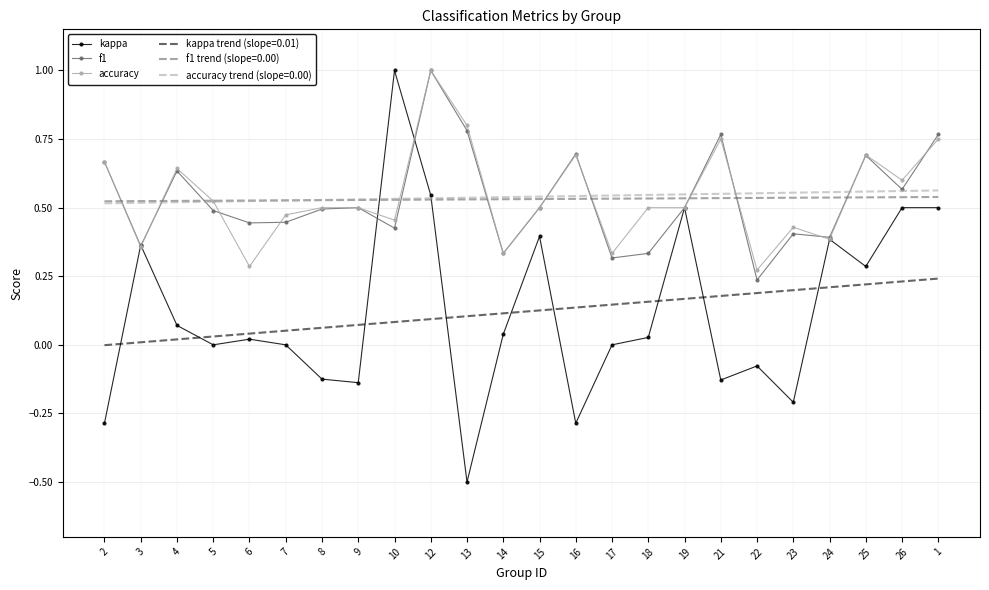

Which series has the largest range (max minus min)?

kappa